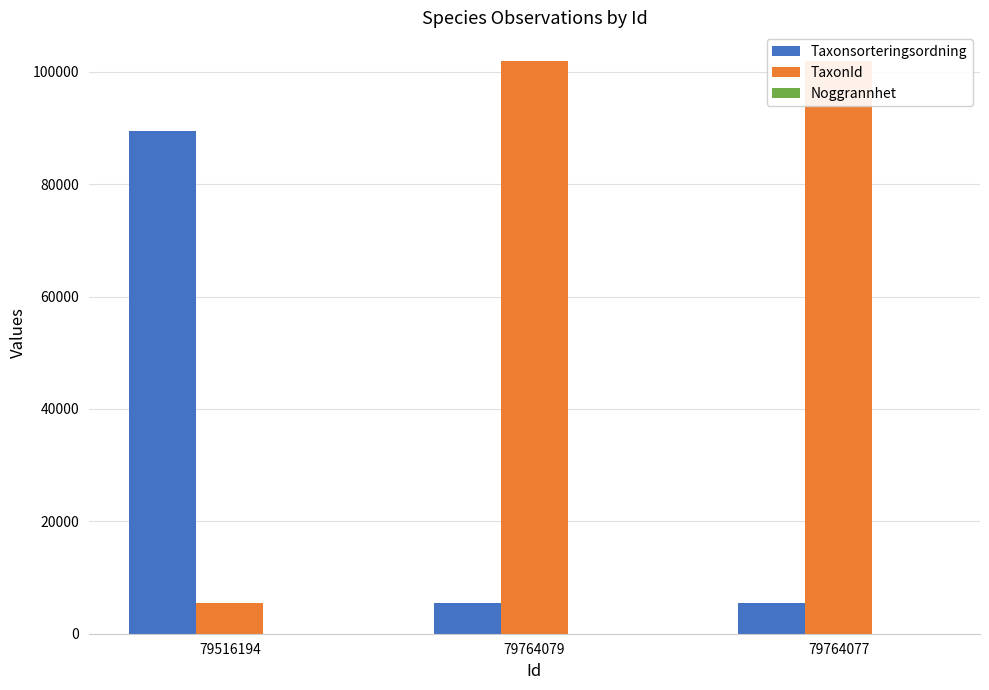

What is the label of the 2nd bar from the right?

79764079